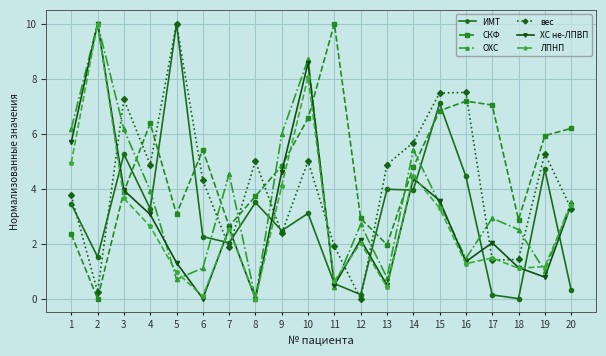

At which category does СКФ reach its first local valley?

2